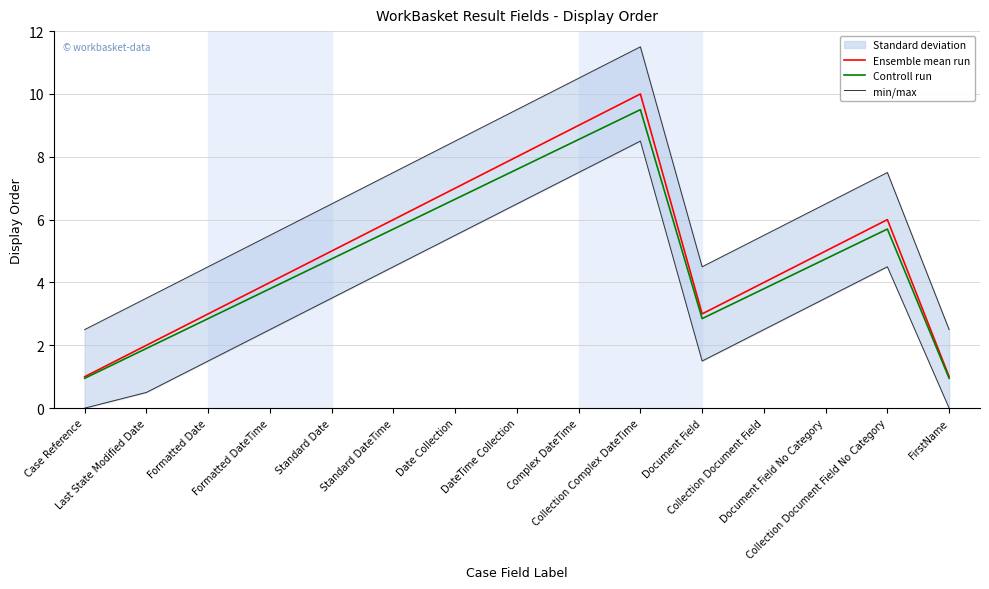

What is the difference between the Controll run values at Standard Date and Case Reference?

3.8